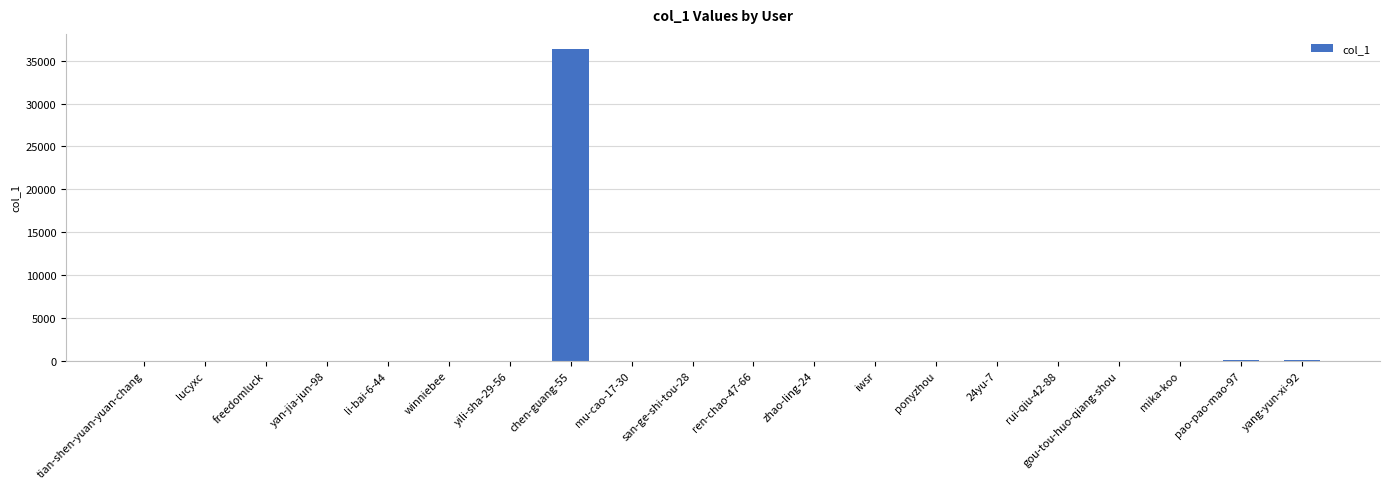

The value at ren-chao-47-66 is -13591. True or false?

False